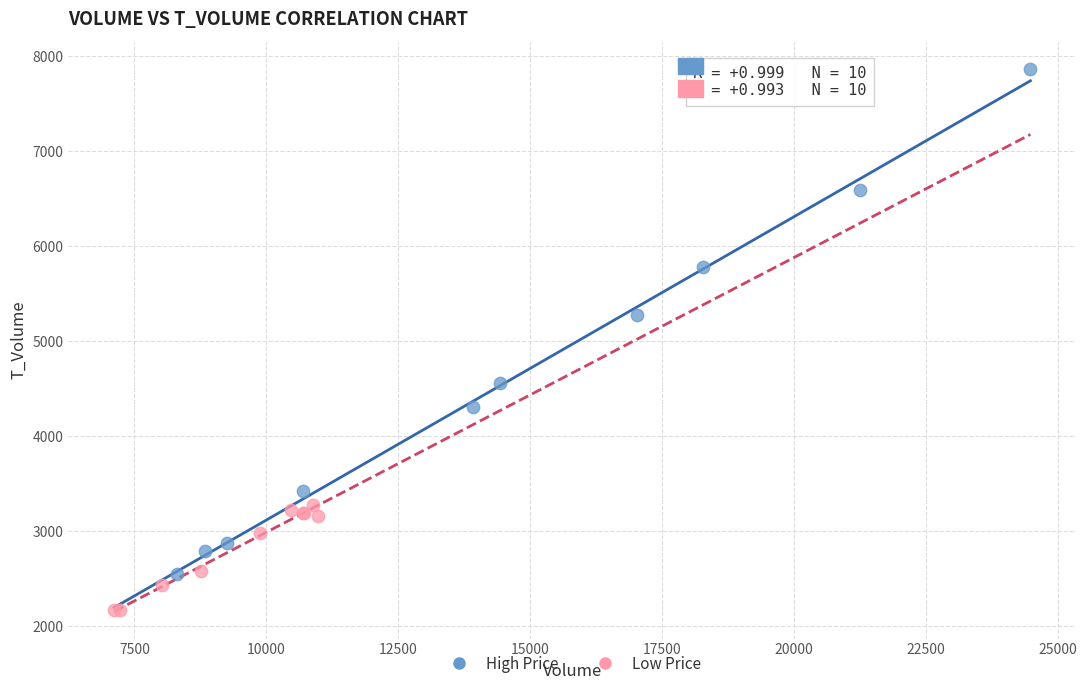

Which series contains the highest Y value?

High Price